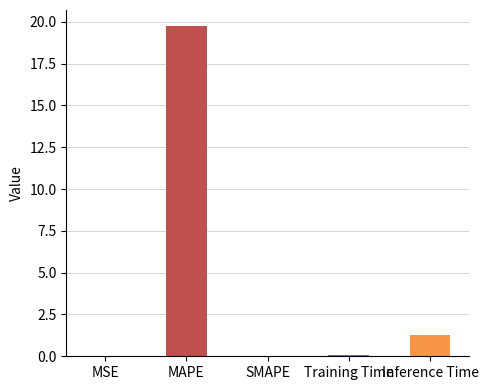

What position from the right is MAPE?

4